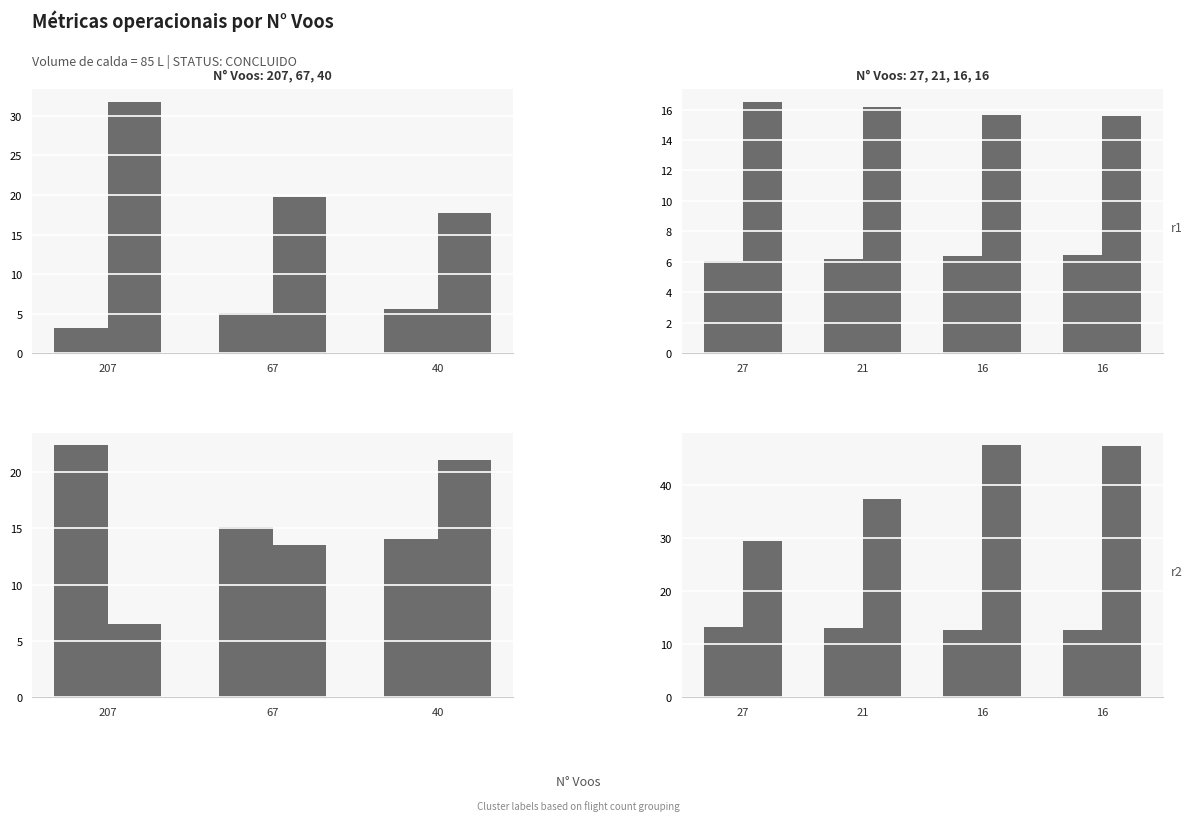

Does the chart contain any negative values?

No